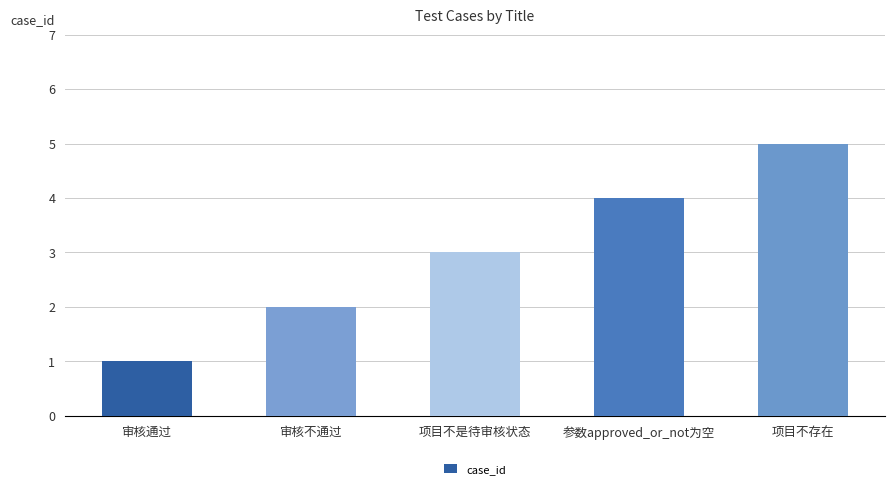

The value at 参数approved_or_not为空 is 4. True or false?

True